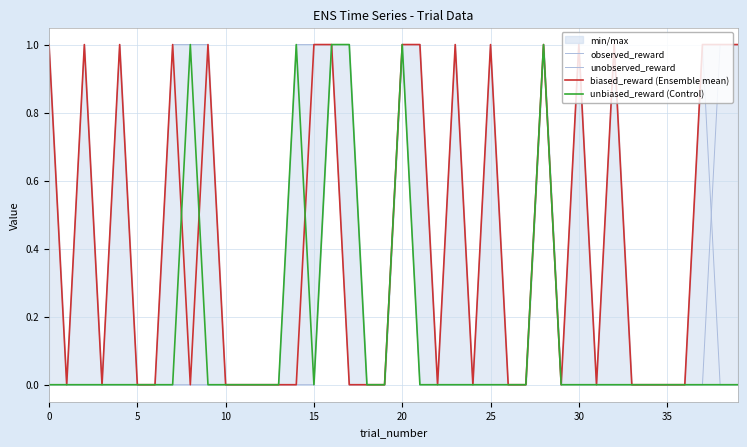

How many lines are shown in the chart?

4